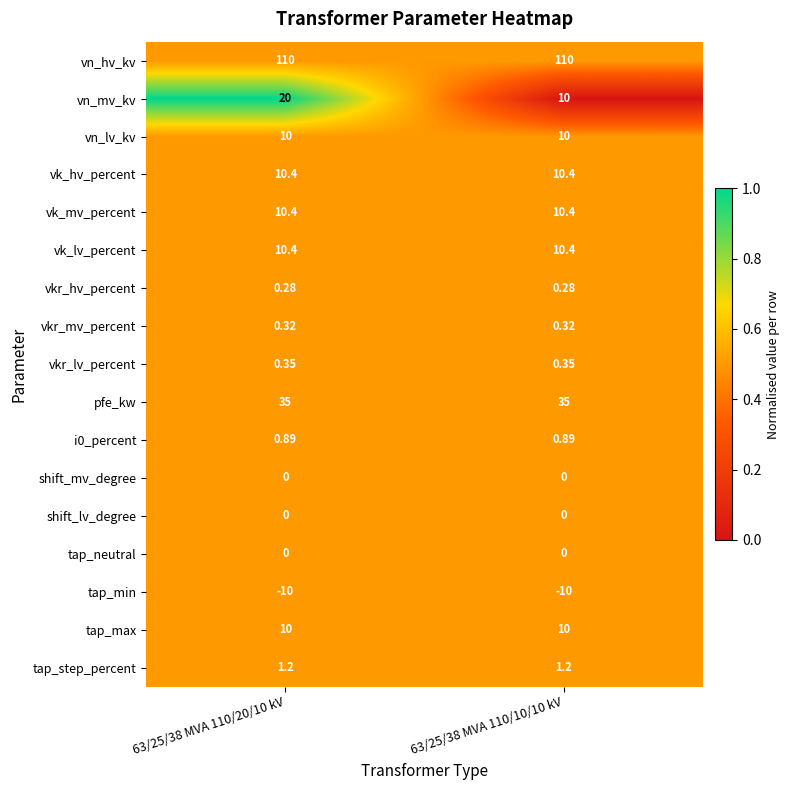

At how many categories does at least one series exceed 0?

2